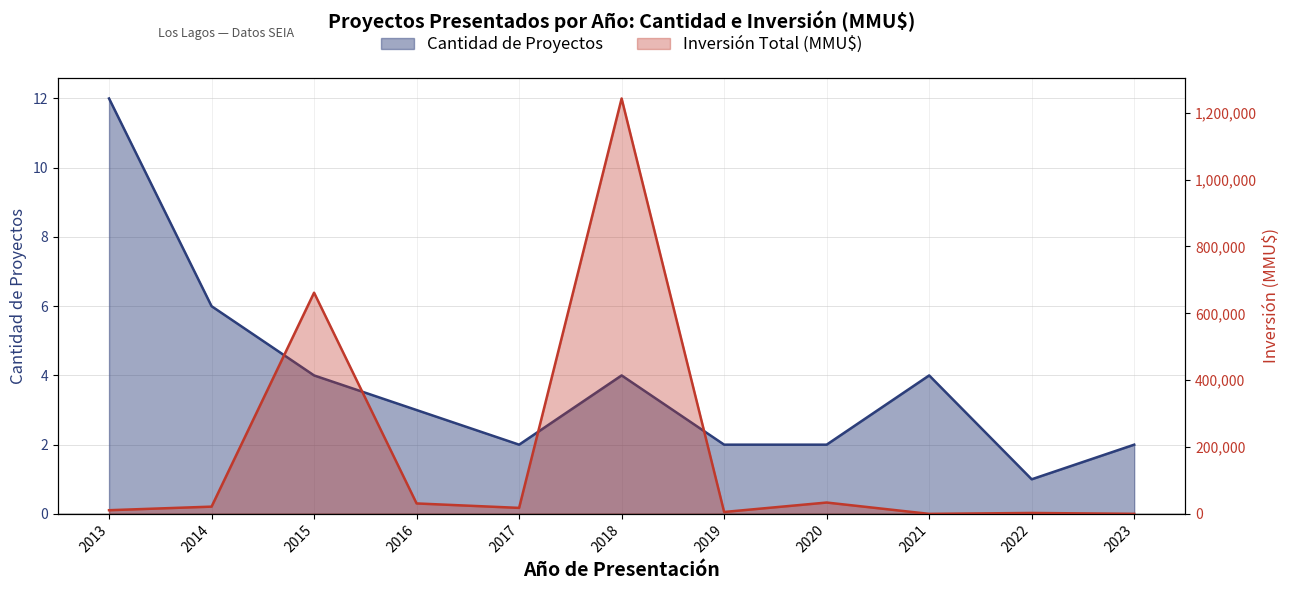

At which category does Inversión Total (MMU$) reach its first local peak?

2015